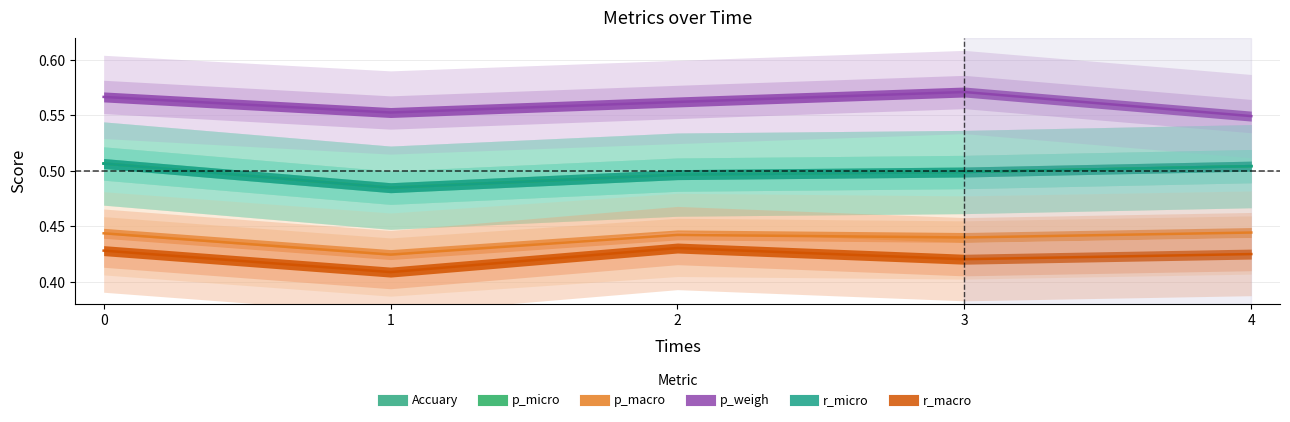

Reading left to right, transcribe all the data shown in this chart.

Accuary: 0.5	0.5	0.5	0.5	0.5
p_micro: 0.5	0.5	0.5	0.5	0.5
p_macro: 0.4	0.4	0.4	0.4	0.4
p_weigh: 0.6	0.6	0.6	0.6	0.5
r_micro: 0.5	0.5	0.5	0.5	0.5
r_macro: 0.4	0.4	0.4	0.4	0.4